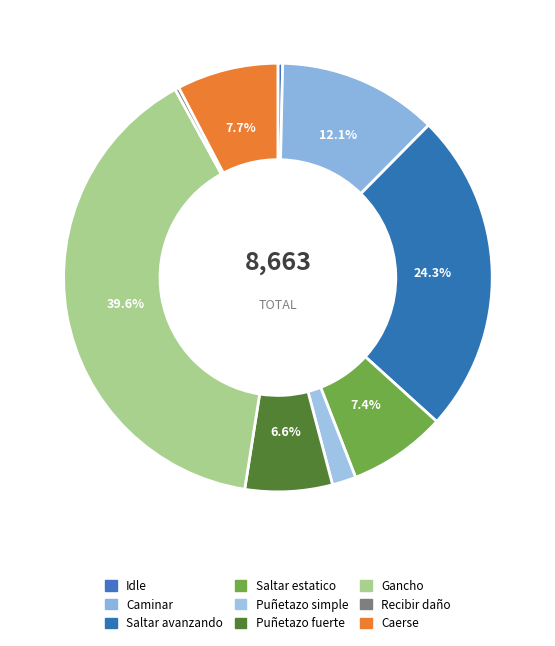

To the nearest percent, what portion does Gancho represent?

40%